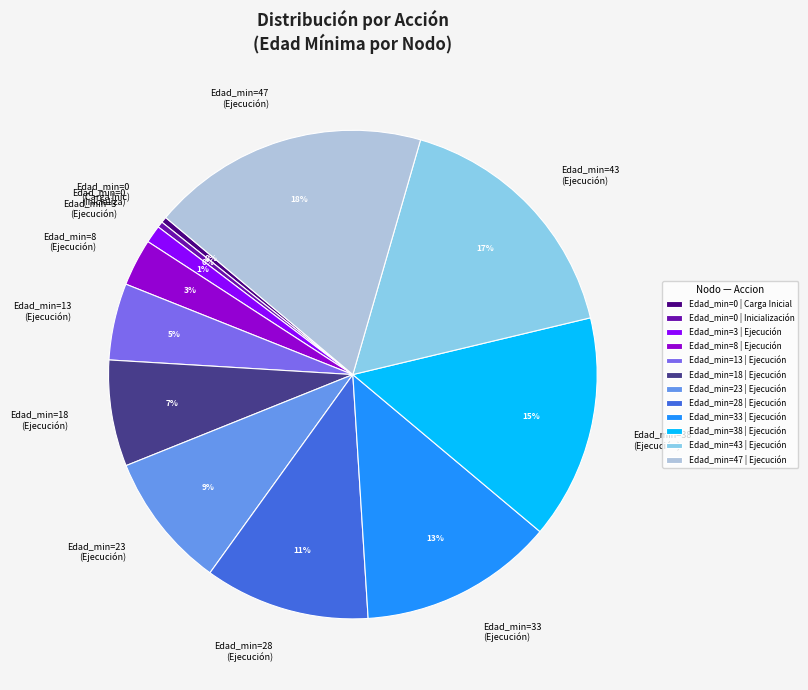

How many segments does this pie chart have?

12